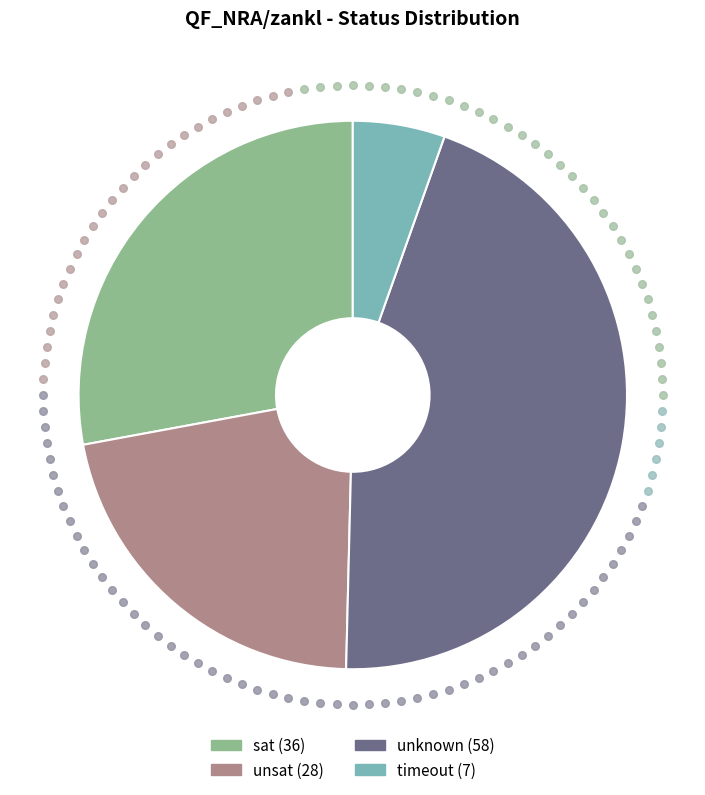

The unknown slice represents 45% of the pie. True or false?

True